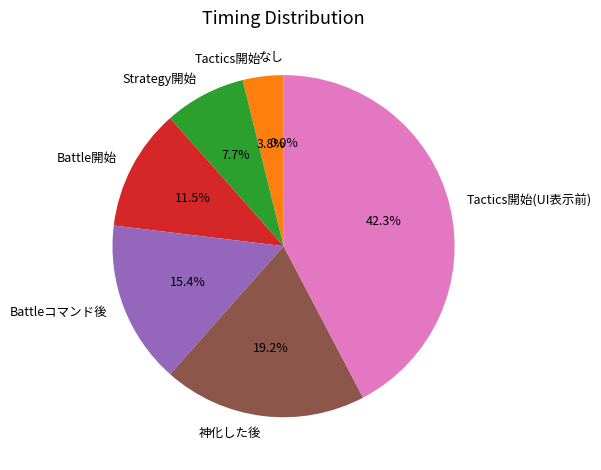

To the nearest percent, what is the difference between the largest and smallest slice percentages?

42%